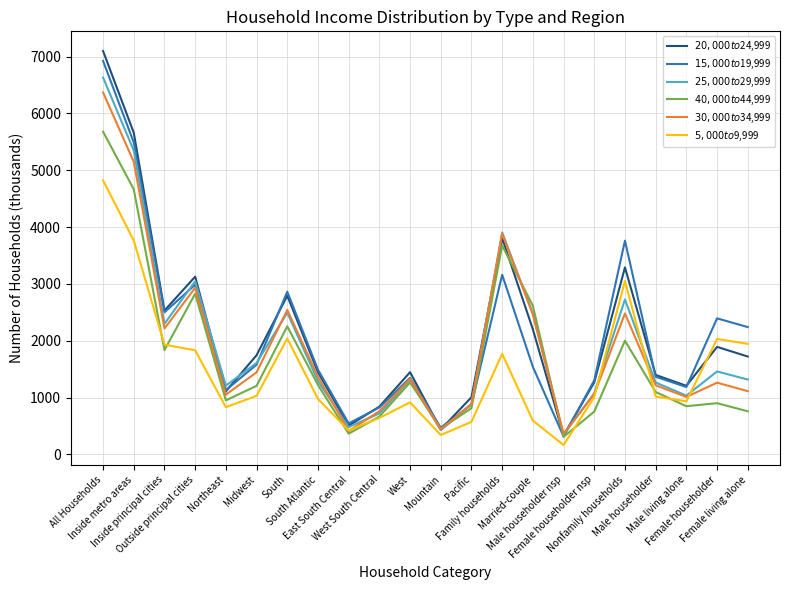

Rank the series at Inside metro areas from highest to lowest value.

$20,000 to $24,999, $15,000 to $19,999, $25,000 to $29,999, $30,000 to $34,999, $40,000 to $44,999, $5,000 to $9,999